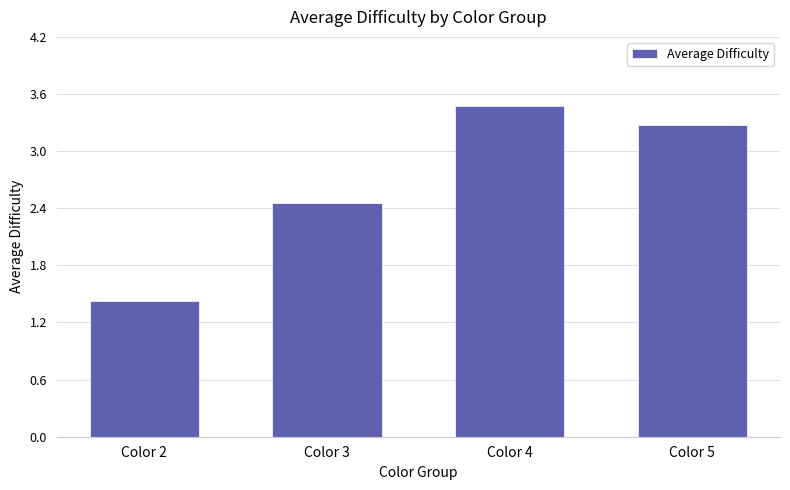

Reading left to right, what are all the values shown in this chart?

1.4	2.5	3.5	3.3